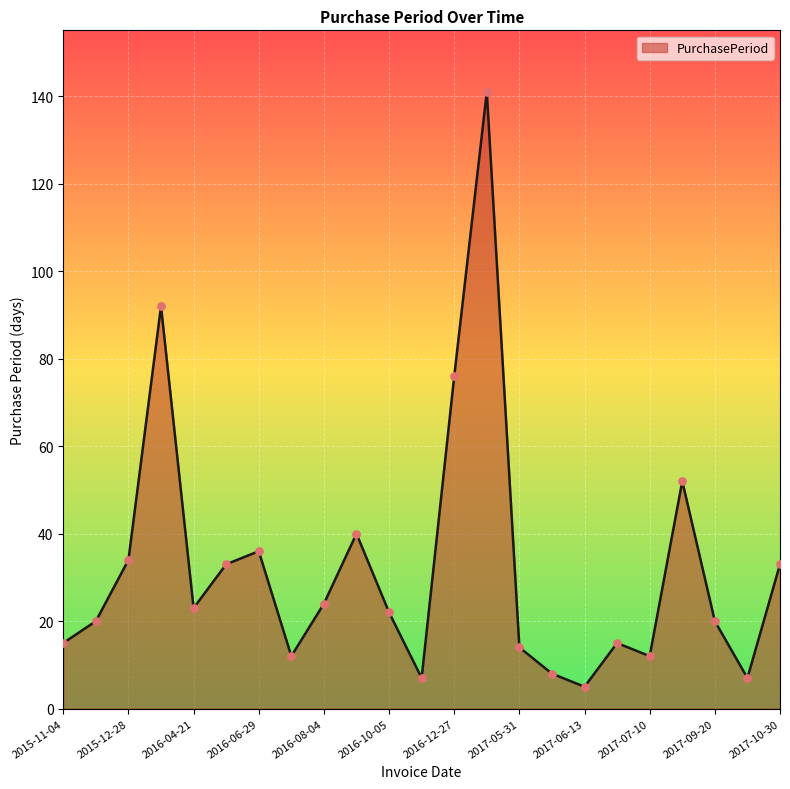

What is the maximum value shown in the chart?

141